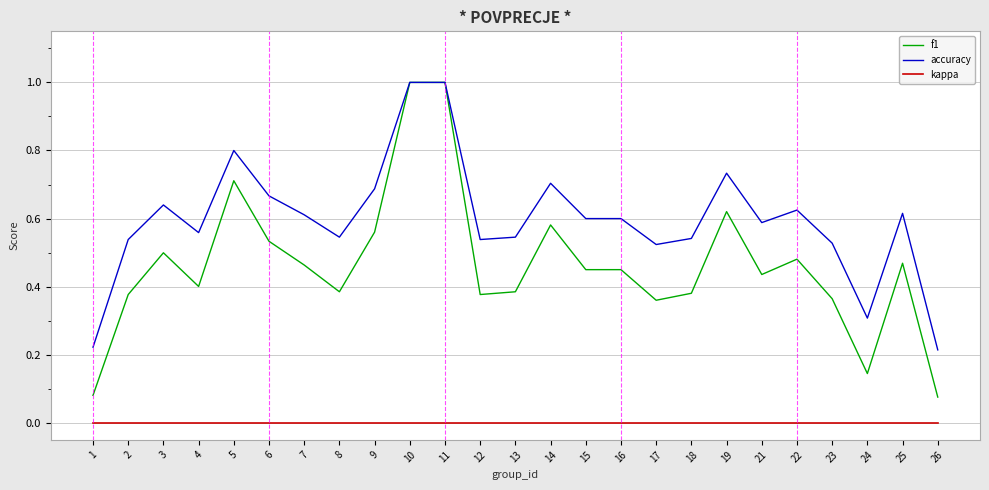

At 12, list the series in order from smallest to largest.

kappa, f1, accuracy